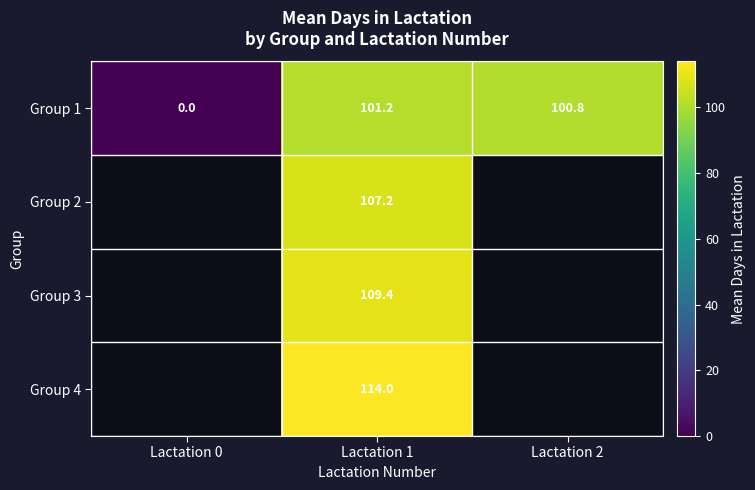

The Group 4 series shows 195.8 at Lactation 1. True or false?

False